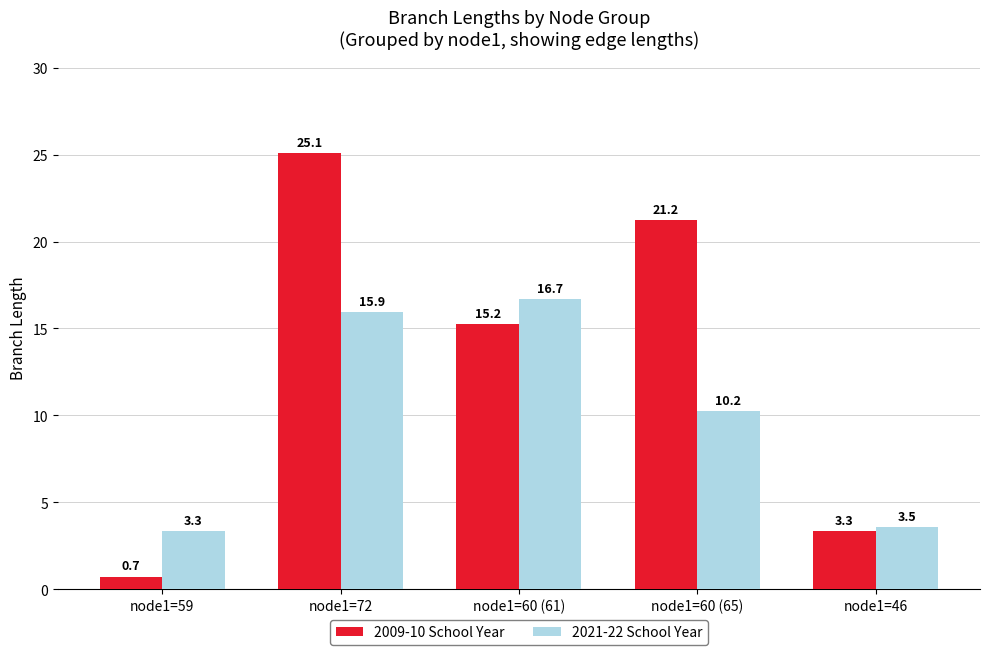

True or false: 2009-10 School Year has a value of 0.7 at node1=59.

True